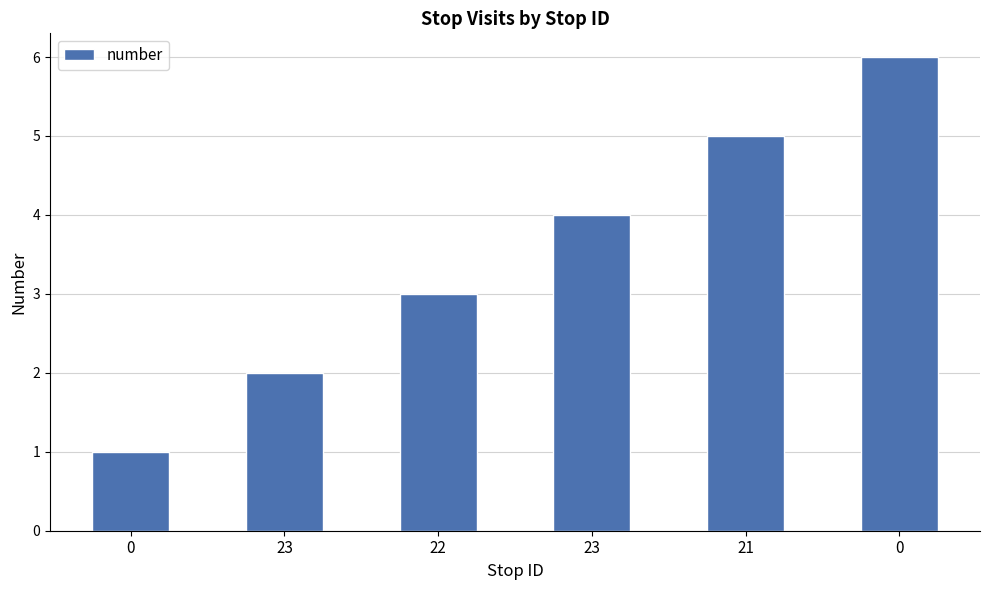

What is the sum of all values?

21